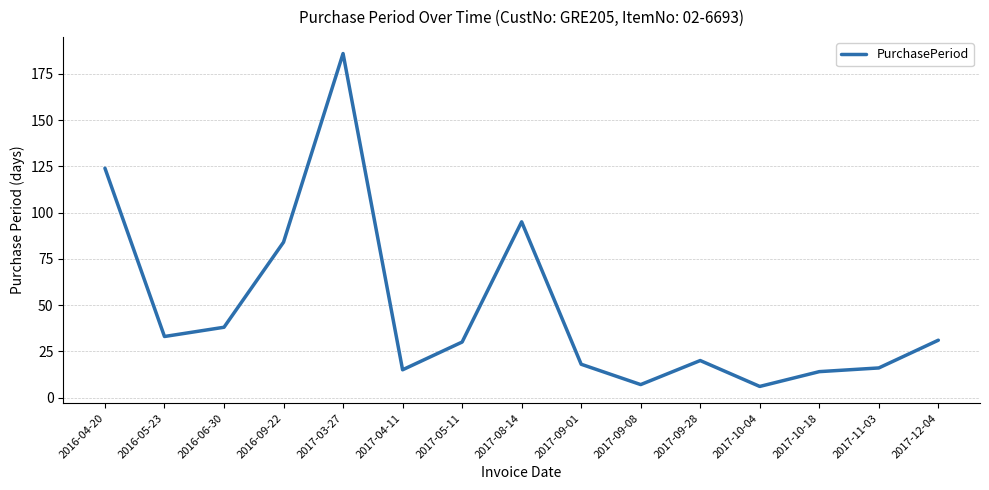

What position from the right is 2017-09-08?

6